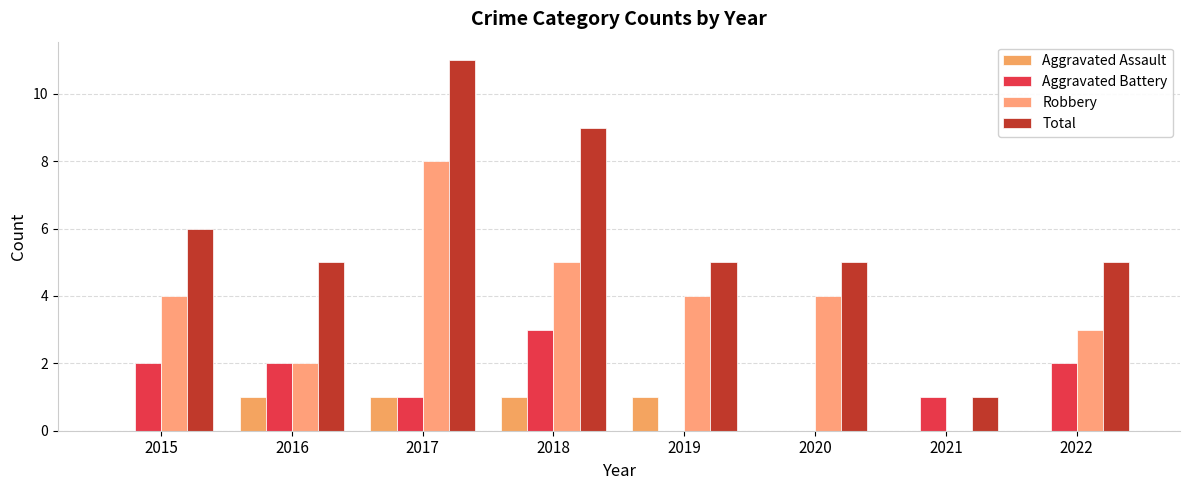

At which label is Aggravated Assault closest to 0?

2015